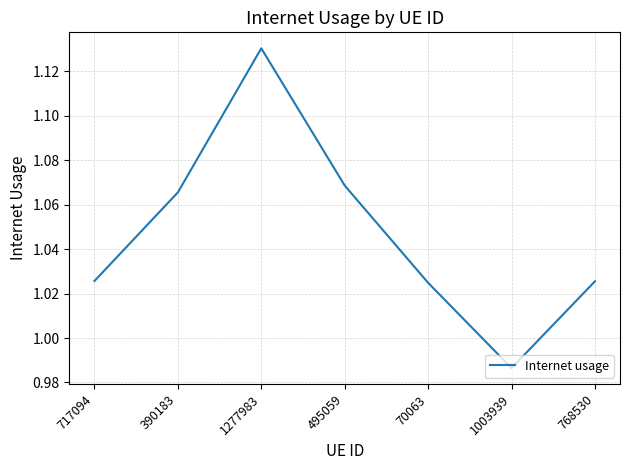

How many lines are shown in the chart?

1